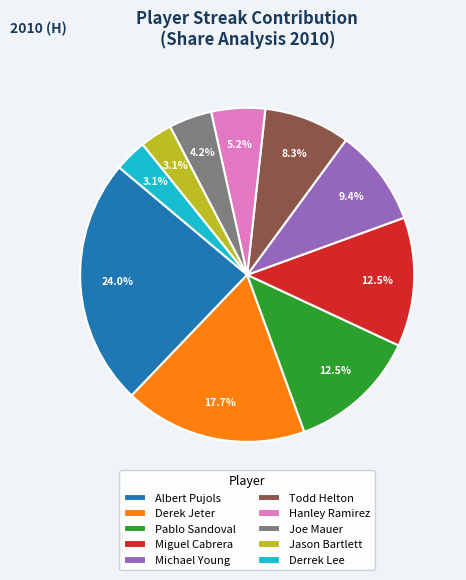

Which has a higher value, Hanley Ramirez or Derek Jeter?

Derek Jeter